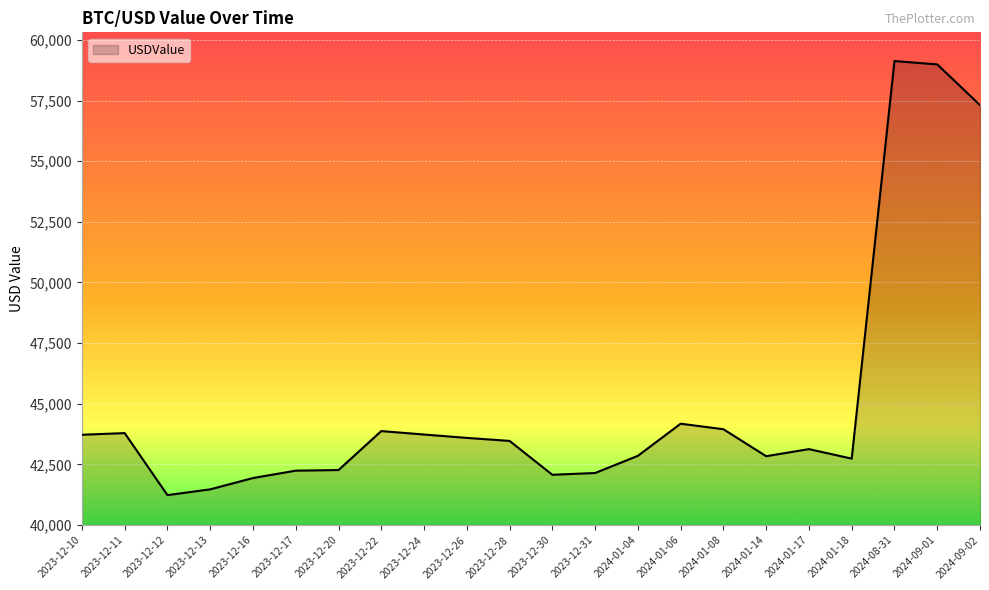

Is it true that the value at 2024-01-08 is 43950.8?

True